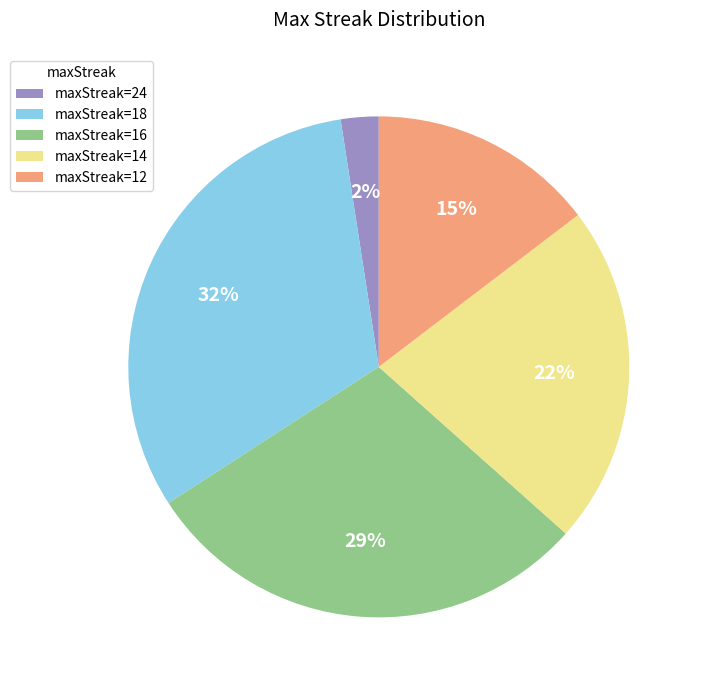

To the nearest percent, what is the average slice percentage?

20%